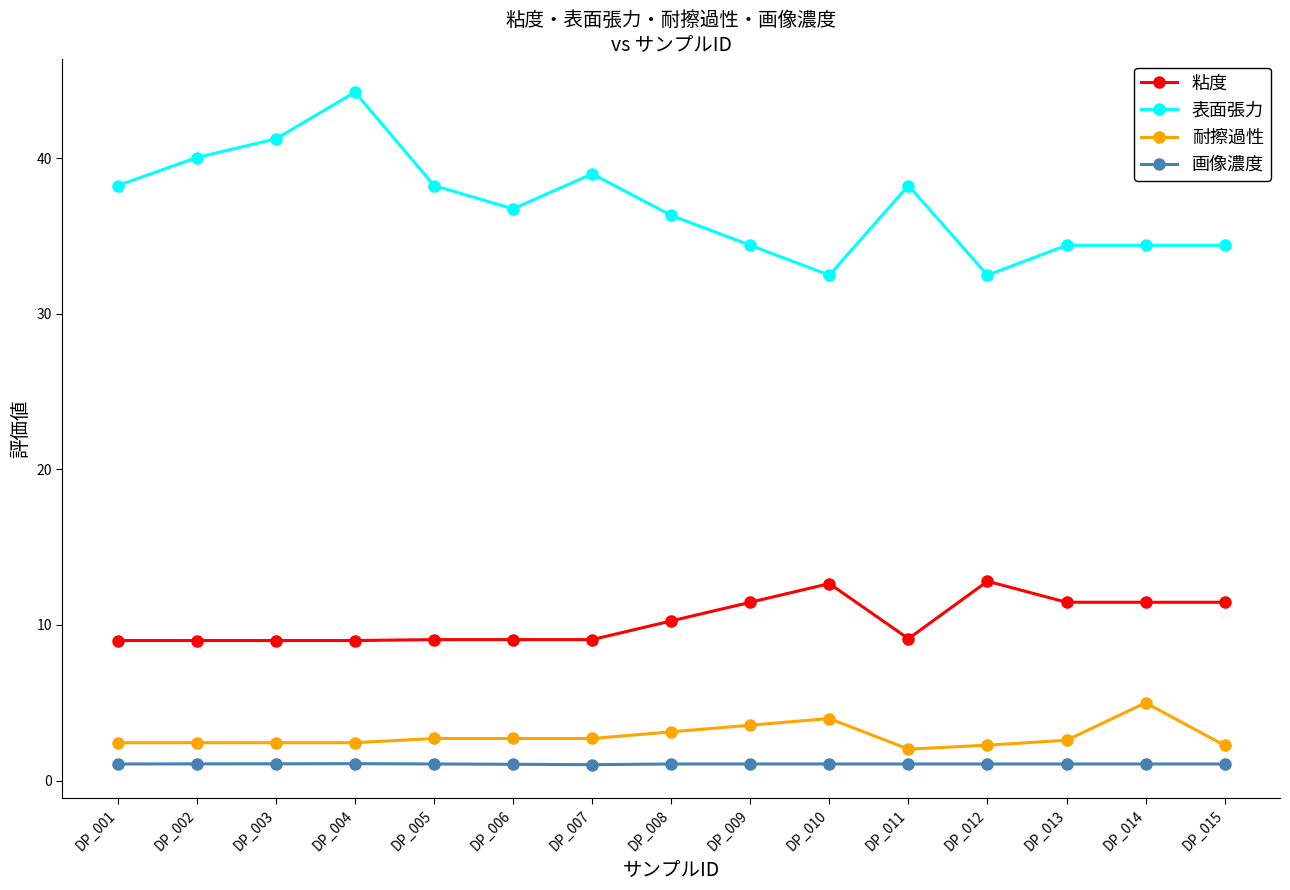

Is this an area chart (filled region under the line)?

No